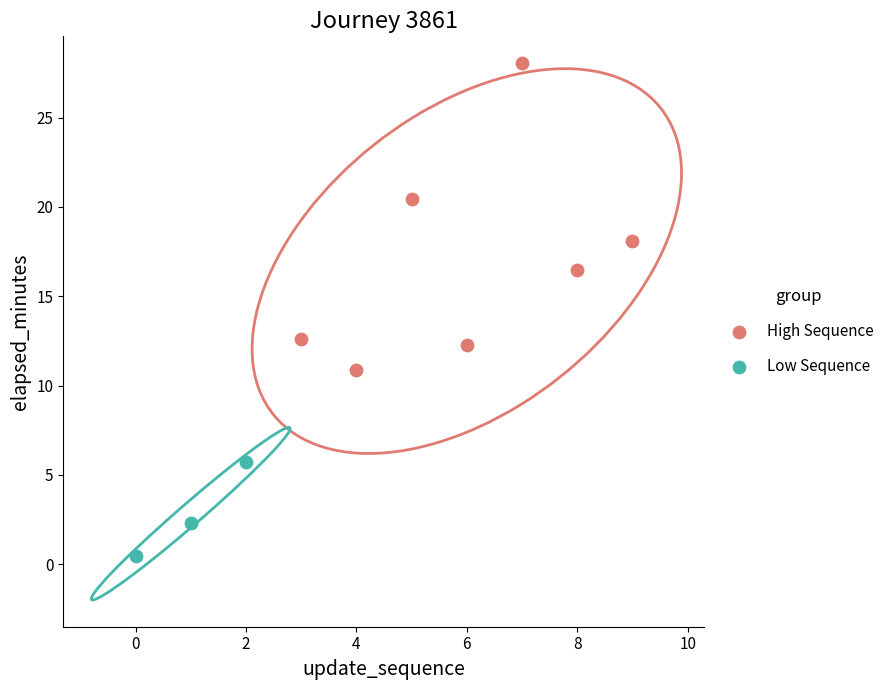

Which series reaches the maximum Y coordinate?

High Sequence